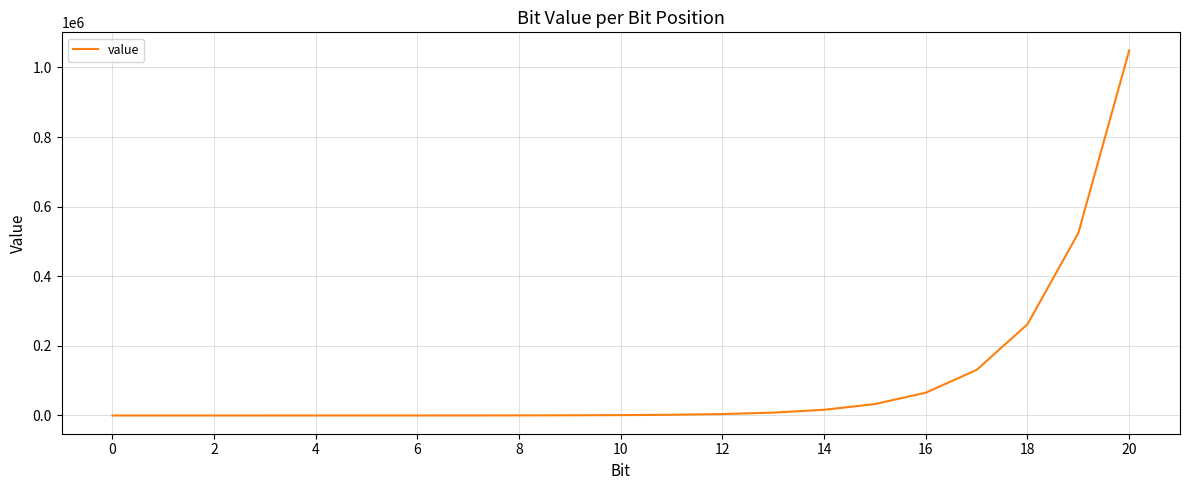

What is the maximum value shown in the chart?

1048576